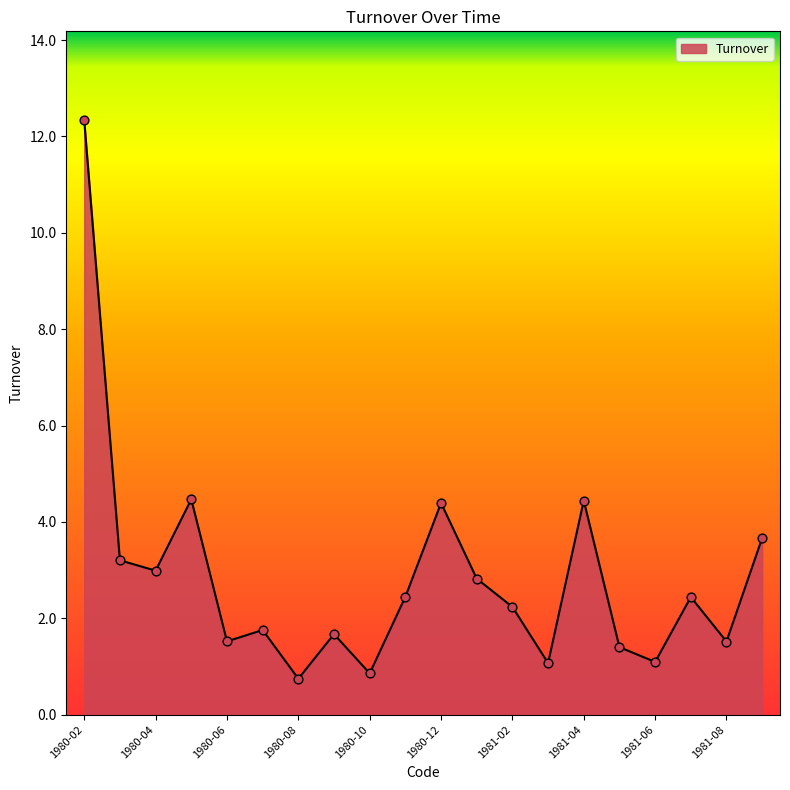

What is the difference between the maximum and minimum values?

11.6